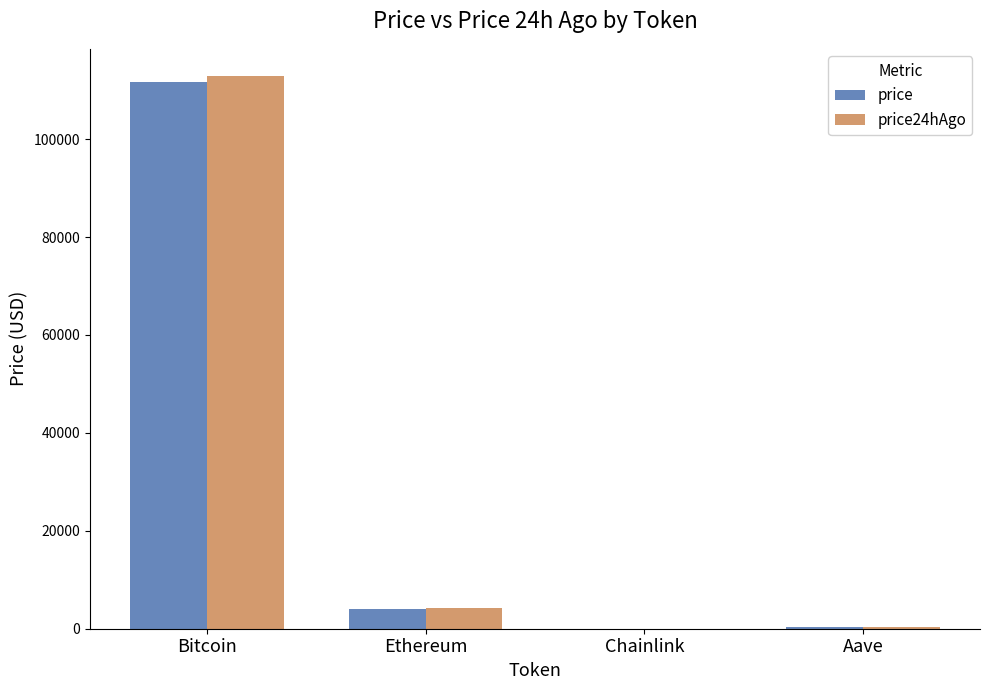

Between Bitcoin and Ethereum, which series saw the biggest shift?

price24hAgo